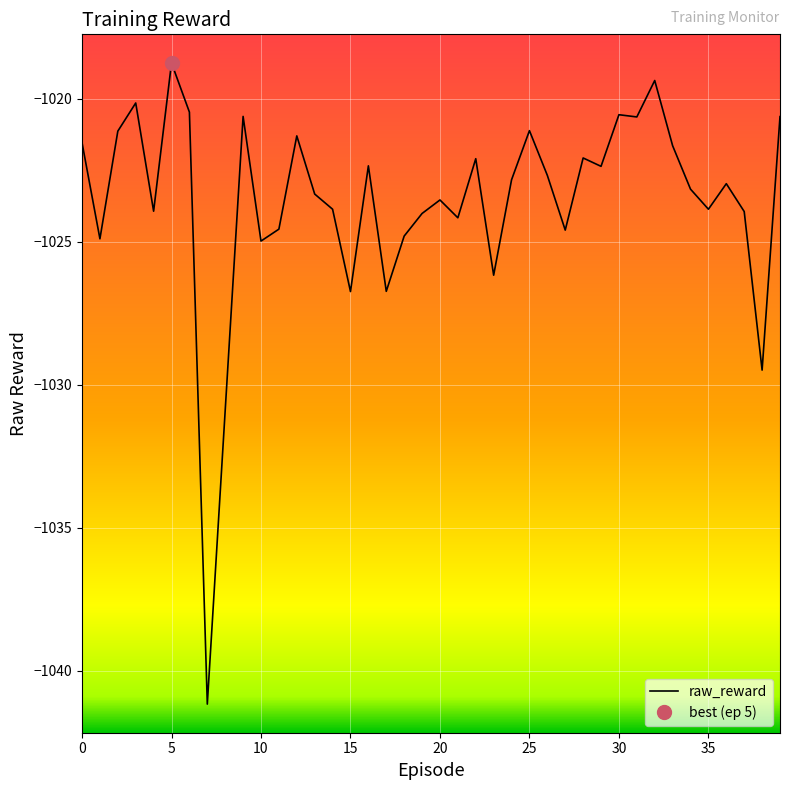

How many distinct data groups are displayed?

1